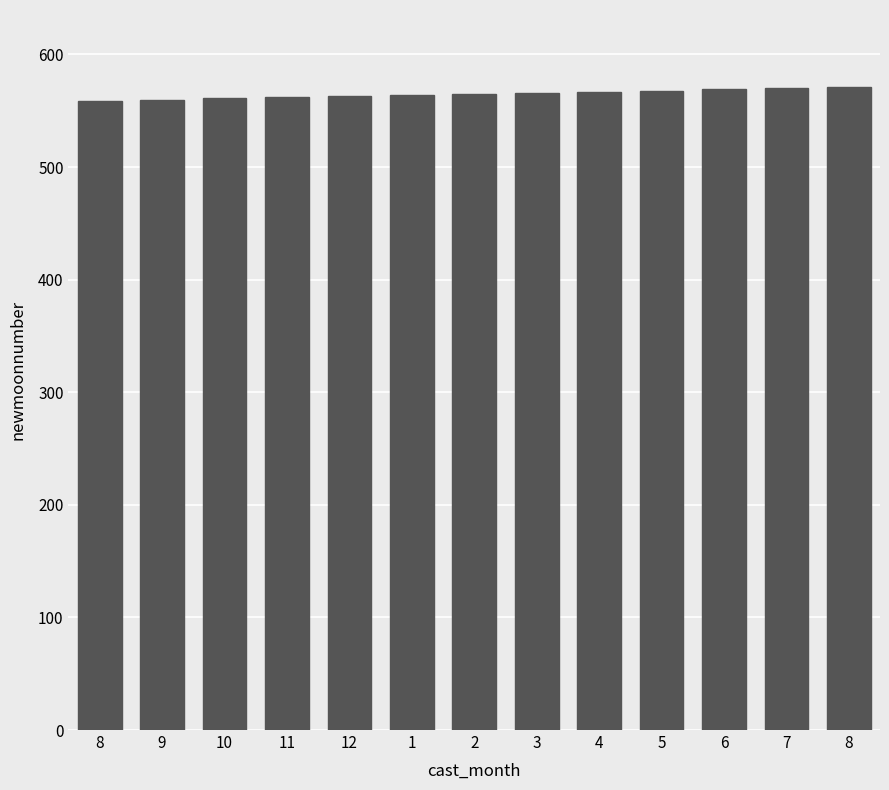

At which label is the value closest to 565?

2